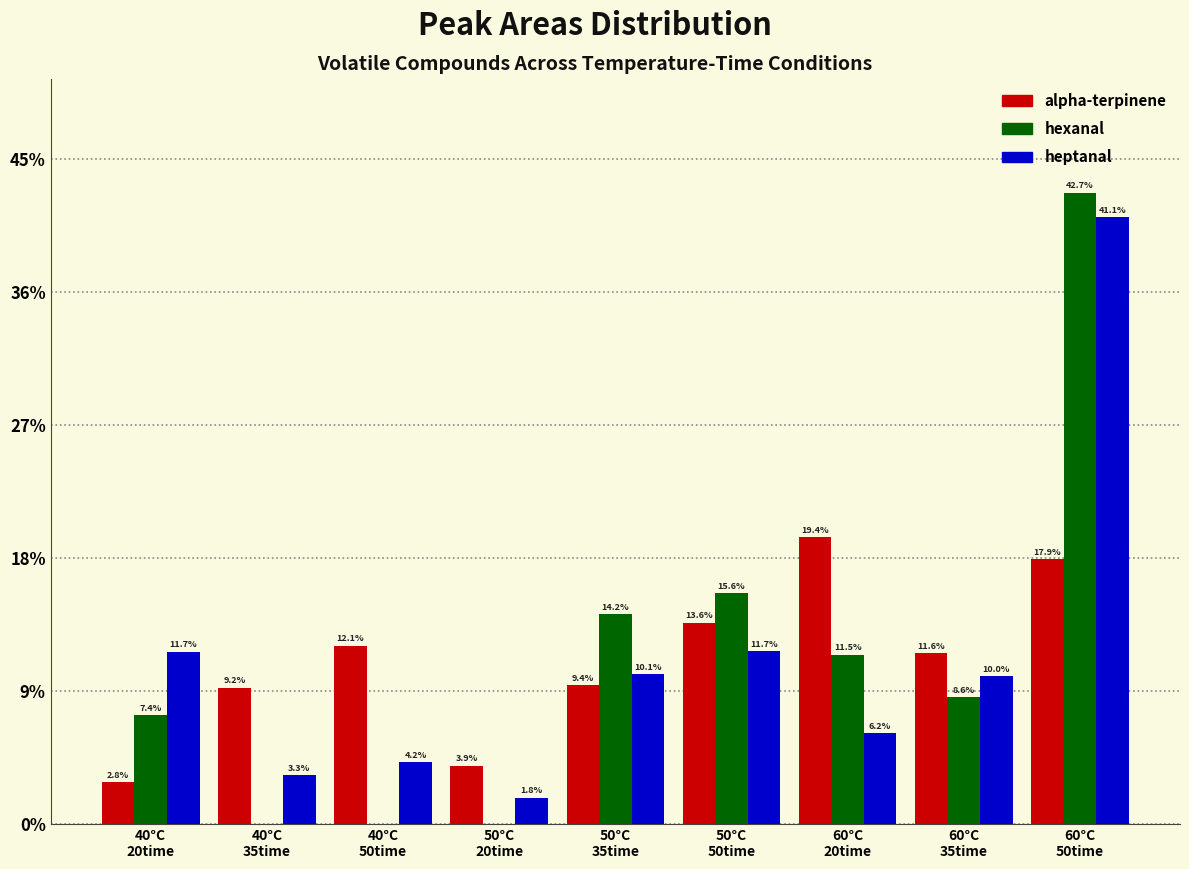

What is the maximum value shown in the chart?

42.7